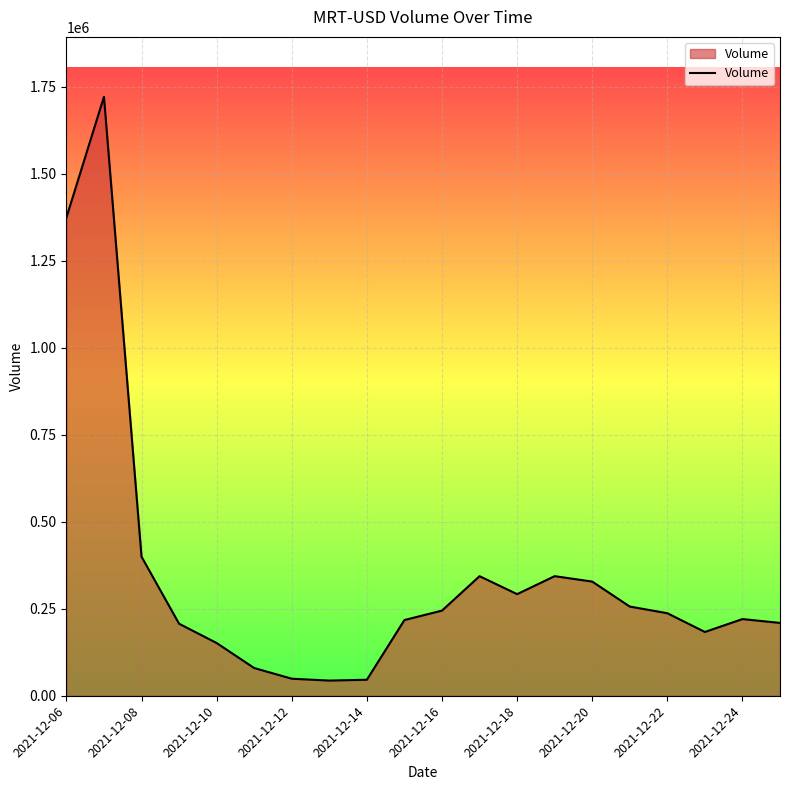

What is the difference between the maximum and second lowest values?

1674798